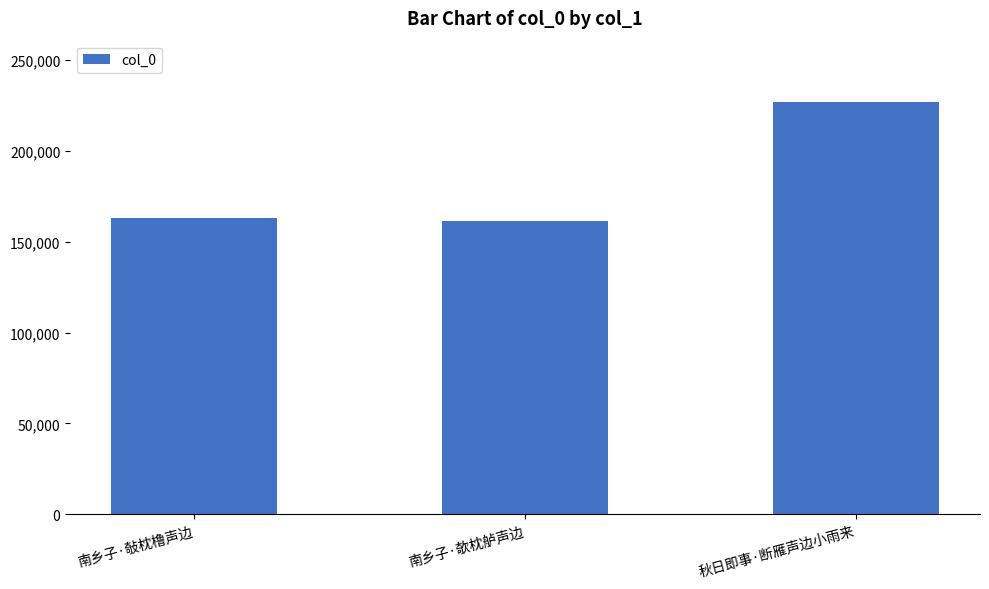

Where is the data nearest to the value 194248?

南乡子·敧枕橹声边